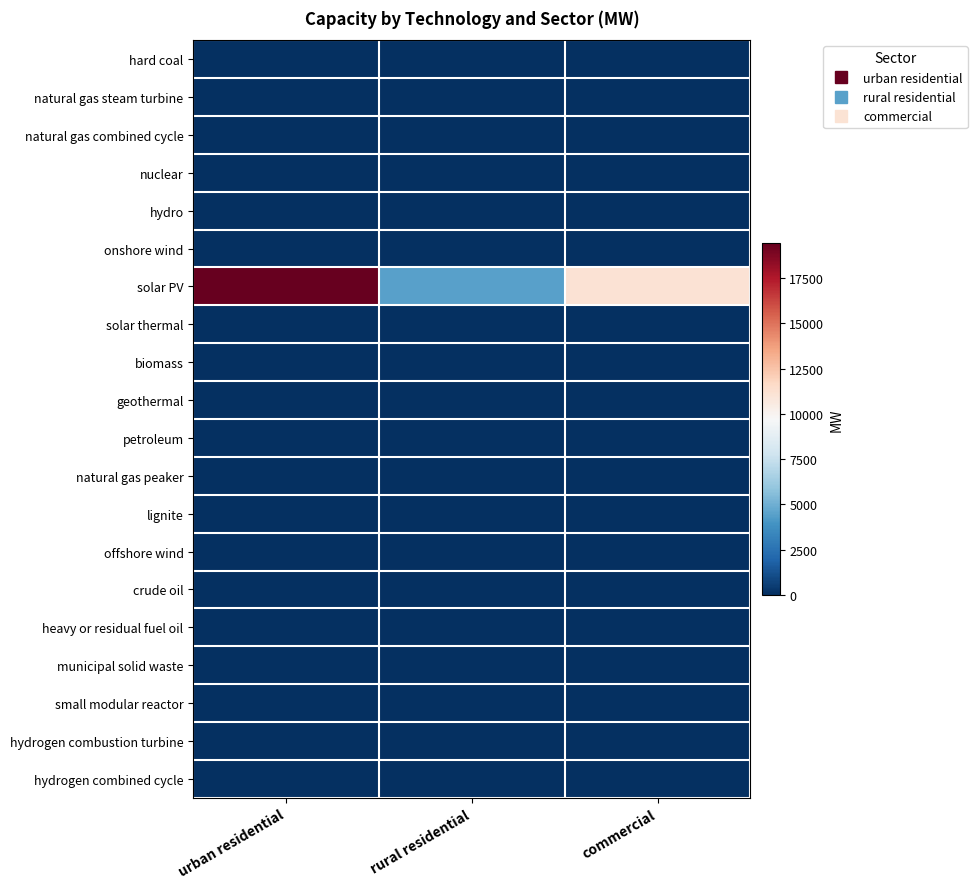

Reading left to right, list all the values displayed in this chart.

hard coal: urban residential=0.0	rural residential=0.0	commercial=0.0
natural gas steam turbine: urban residential=0.0	rural residential=0.0	commercial=0.0
natural gas combined cycle: urban residential=0.0	rural residential=0.0	commercial=0.0
nuclear: urban residential=0.0	rural residential=0.0	commercial=0.0
hydro: urban residential=0.0	rural residential=0.0	commercial=0.0
onshore wind: urban residential=0.0	rural residential=0.0	commercial=0.0
solar PV: urban residential=19432.7	rural residential=4467.3	commercial=11100.0
solar thermal: urban residential=0.0	rural residential=0.0	commercial=0.0
biomass: urban residential=0.0	rural residential=0.0	commercial=0.0
geothermal: urban residential=0.0	rural residential=0.0	commercial=0.0
petroleum: urban residential=0.0	rural residential=0.0	commercial=0.0
natural gas peaker: urban residential=0.0	rural residential=0.0	commercial=0.0
lignite: urban residential=0.0	rural residential=0.0	commercial=0.0
offshore wind: urban residential=0.0	rural residential=0.0	commercial=0.0
crude oil: urban residential=0.0	rural residential=0.0	commercial=0.0
heavy or residual fuel oil: urban residential=0.0	rural residential=0.0	commercial=0.0
municipal solid waste: urban residential=0.0	rural residential=0.0	commercial=0.0
small modular reactor: urban residential=0.0	rural residential=0.0	commercial=0.0
hydrogen combustion turbine: urban residential=0.0	rural residential=0.0	commercial=0.0
hydrogen combined cycle: urban residential=0.0	rural residential=0.0	commercial=0.0